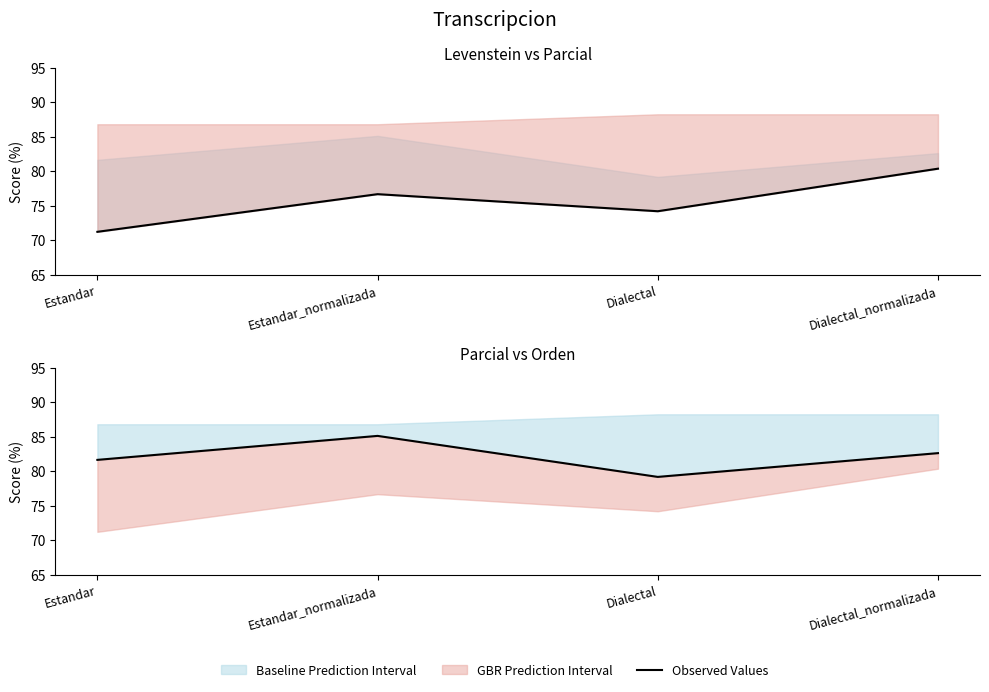

Reading right to left, list all the values displayed in this chart.

Levenstein: 80.4	74.2	76.7	71.2
Observed Values: 82.6	79.2	85.1	81.6